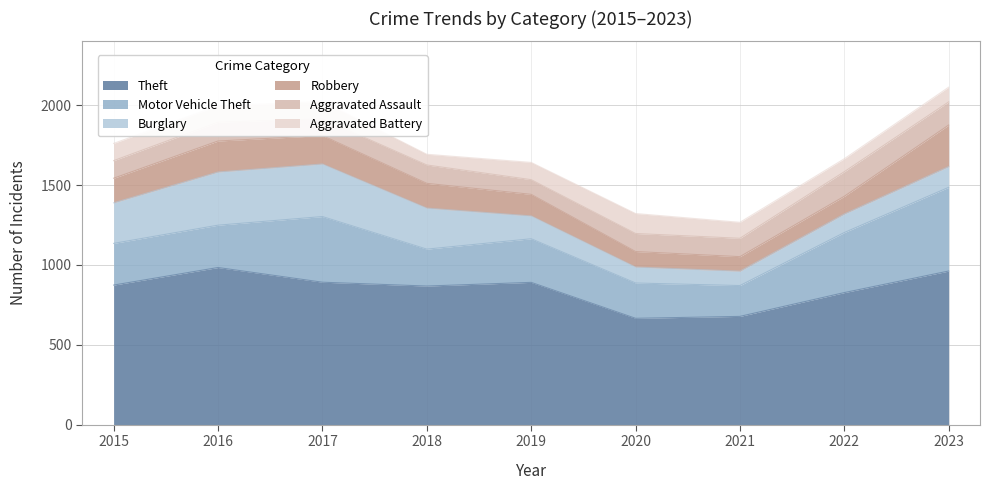

True or false: Aggravated Battery and Motor Vehicle Theft intersect in this chart.

False